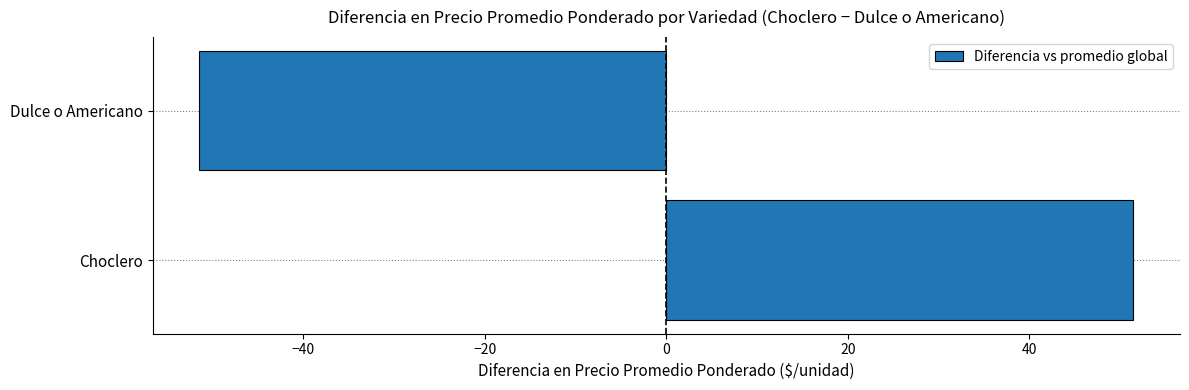

Reading bottom to top, extract all data points from this chart.

Choclero=51.4	Dulce o Americano=-51.4